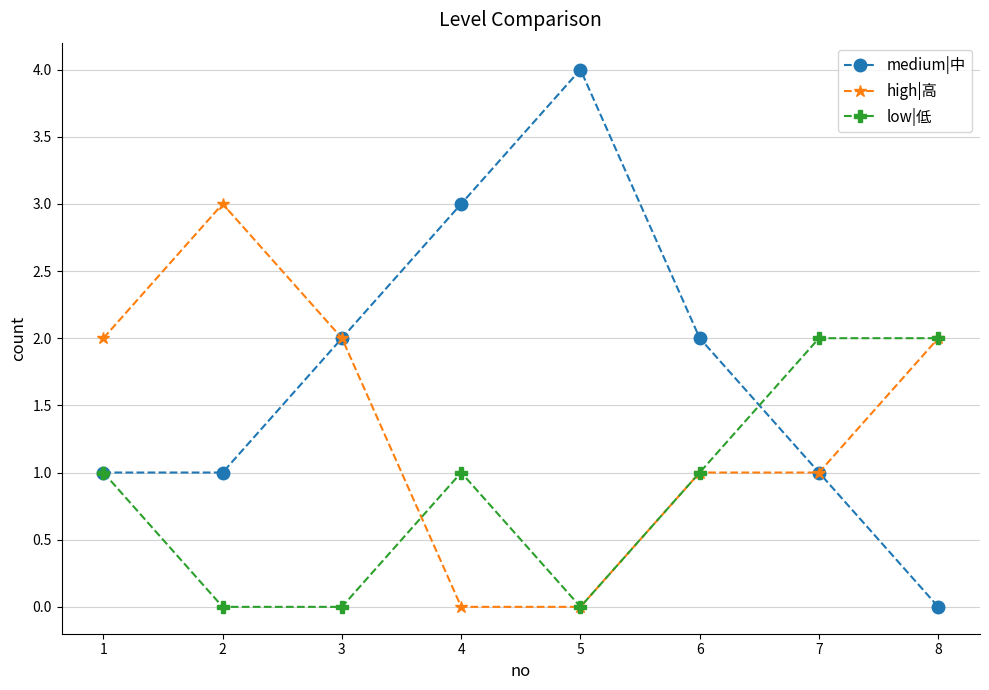

How many lines are shown in the chart?

3